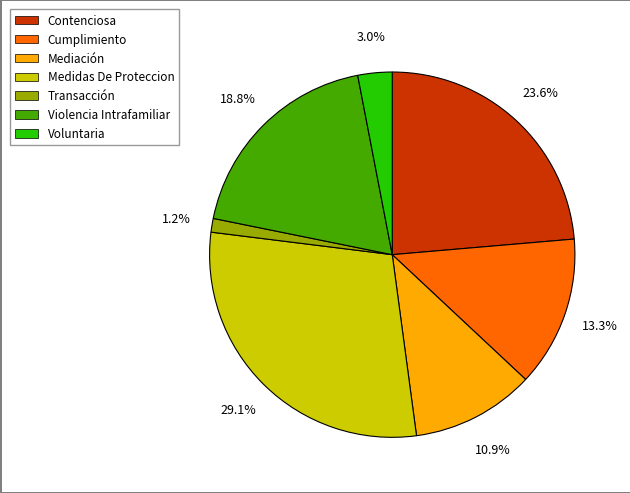

Does Cumplimiento account for over 50% of the chart?

No